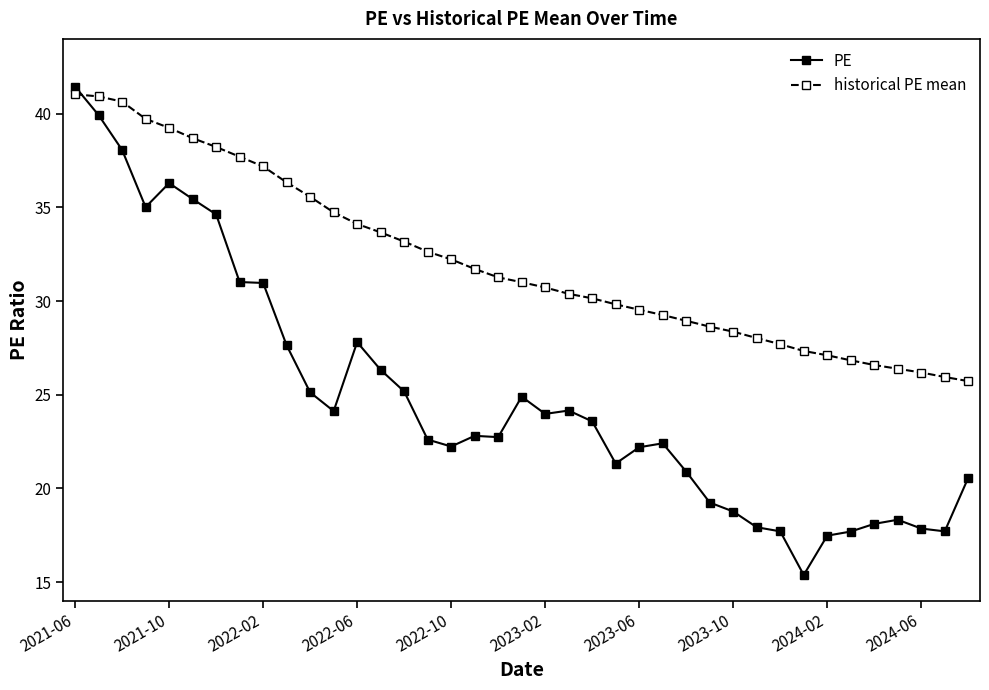

What is the sum of all PE values?

969.7